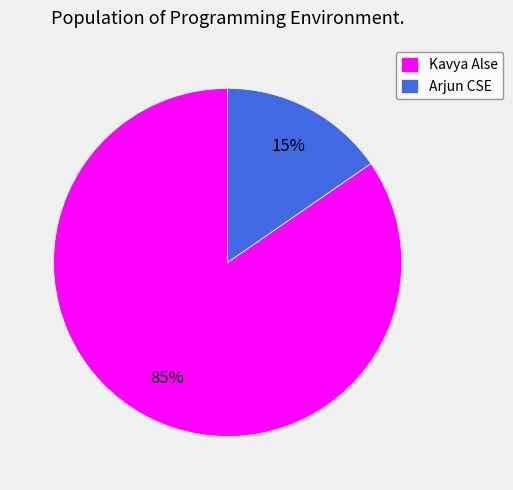

To the nearest percent, what is the average slice percentage?

50%